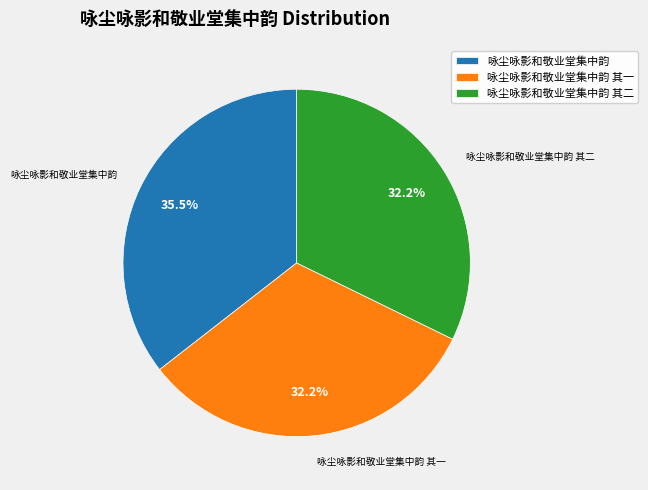

To the nearest percent, what is the average slice percentage?

33%